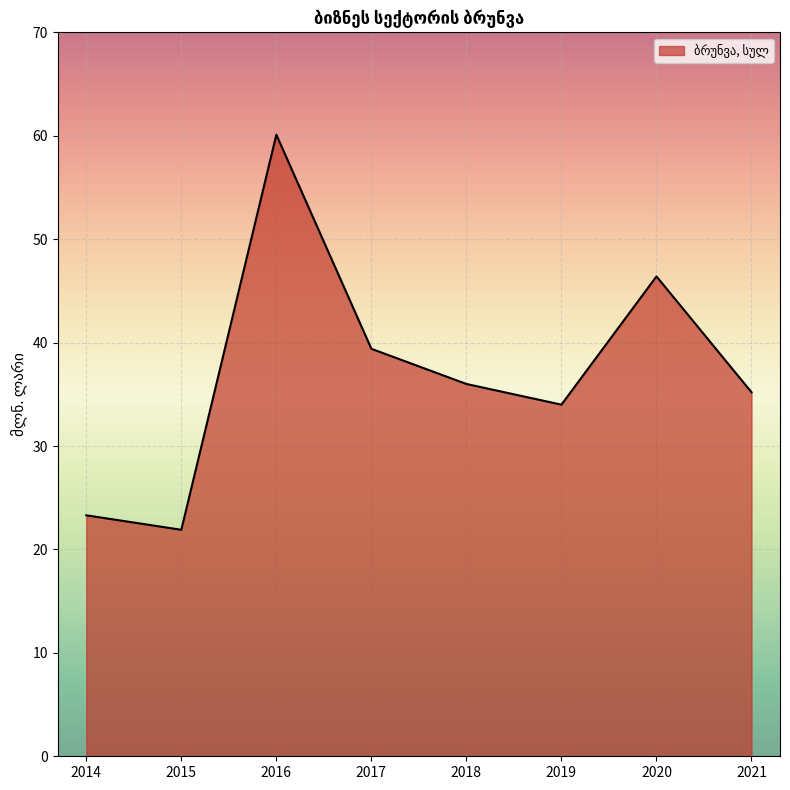

List the labels in order of value, smallest first.

2015, 2014, 2019, 2021, 2018, 2017, 2020, 2016